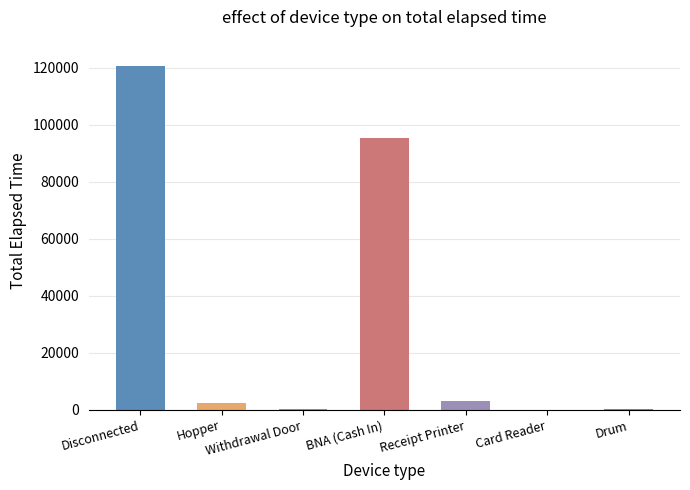

Between Receipt Printer and Drum, which is larger?

Receipt Printer